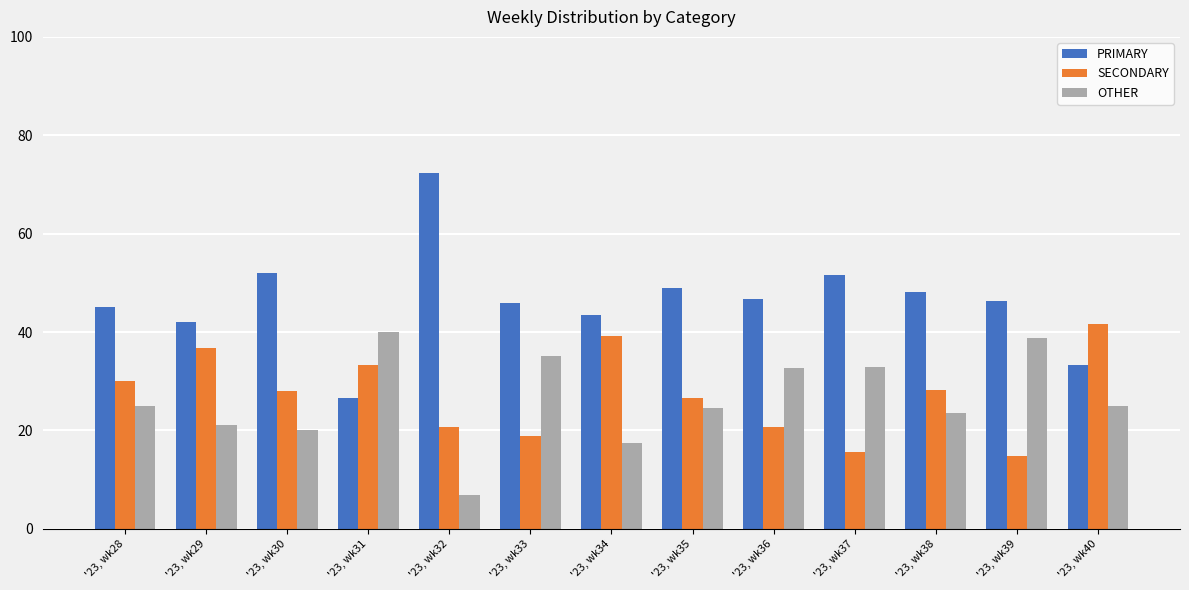

Is it true that OTHER equals 32.8 at '23, wk37?

True